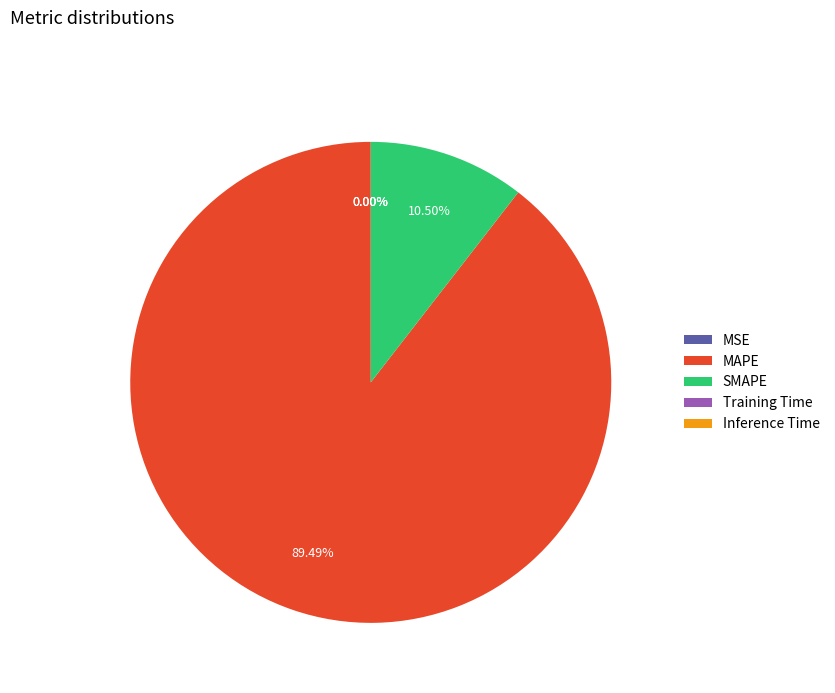

Which category has the biggest portion of the pie?

MAPE